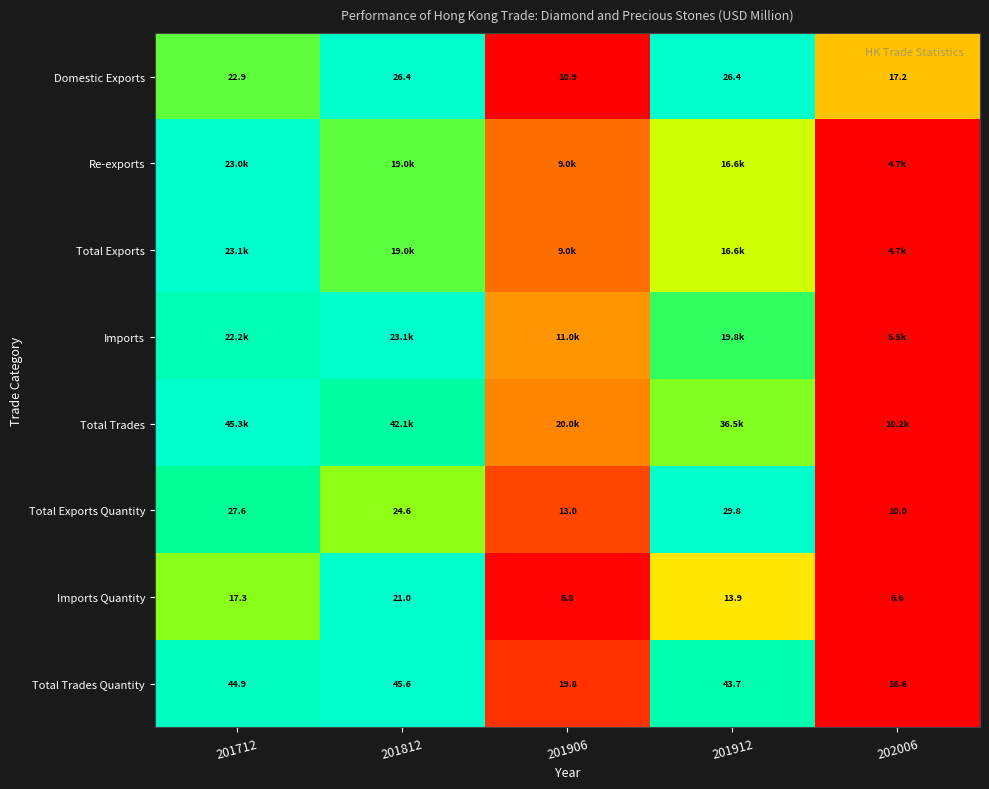

Is the value of Imports Quantity at 201712 greater than the value of Total Trades Quantity at 201812?

No